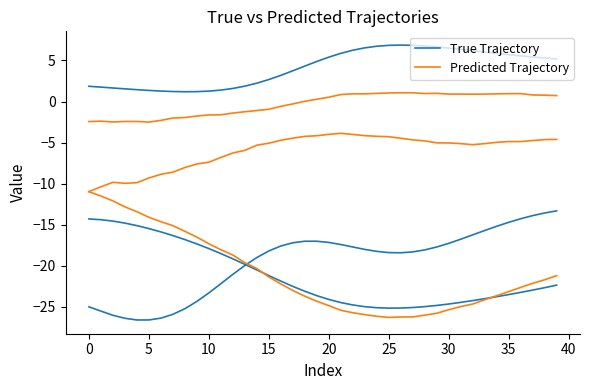

How many data points in True Trajectory are above -22?

17